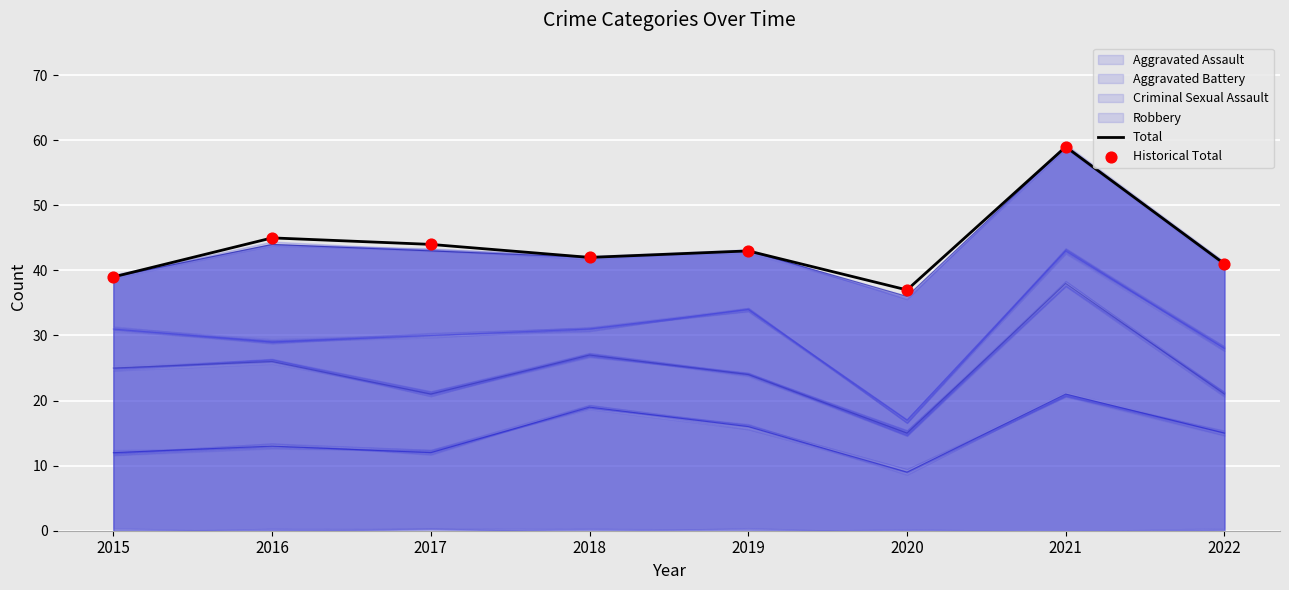

What are all the series names shown in the legend?

Total, Historical Total